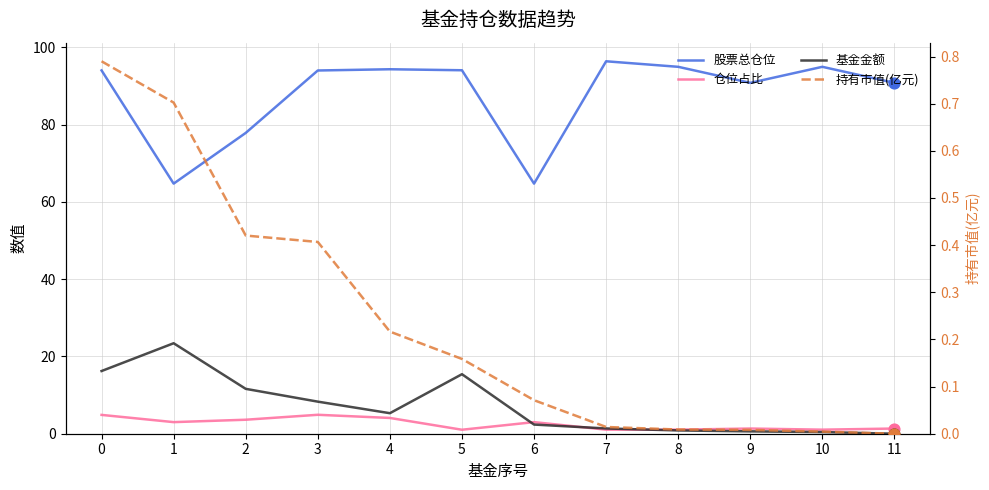

Which series reaches the minimum Y coordinate?

基金金额